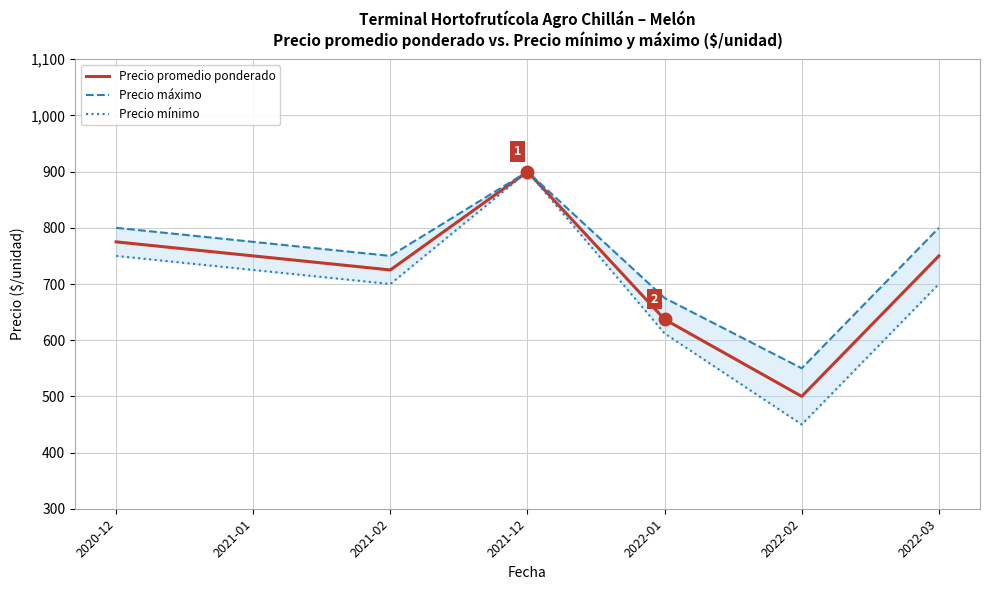

True or false: Precio mínimo ($/unidad) and Precio máximo ($/unidad) cross at least once.

False